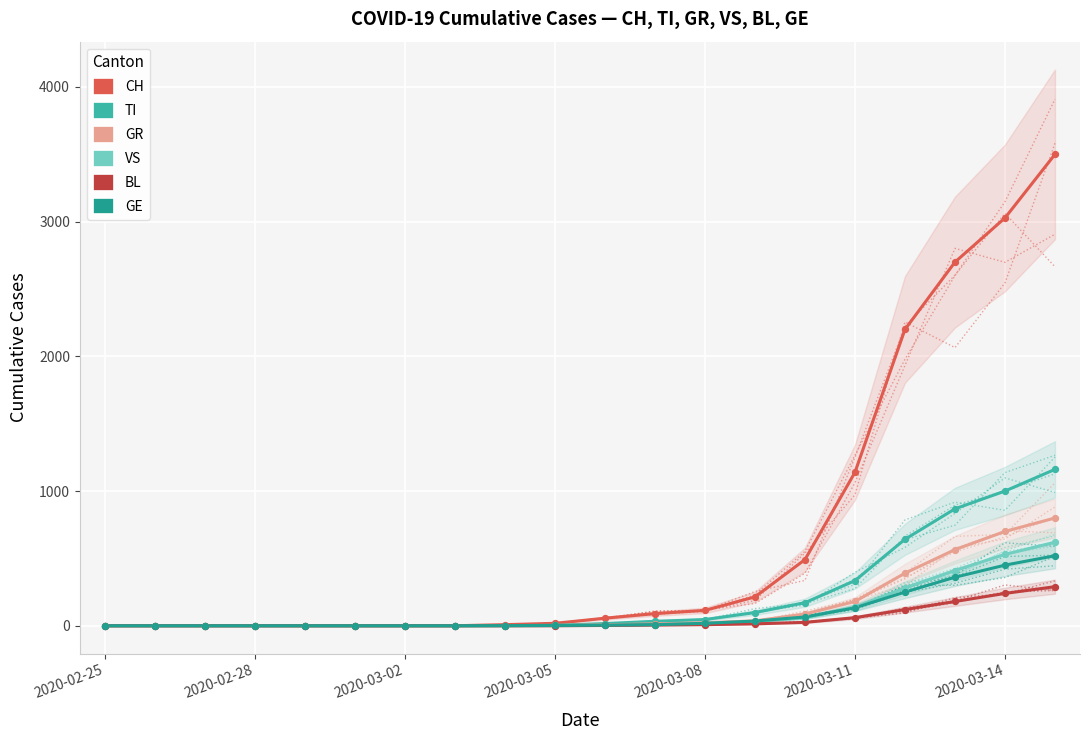

At how many categories does at least one series exceed 2150?

4